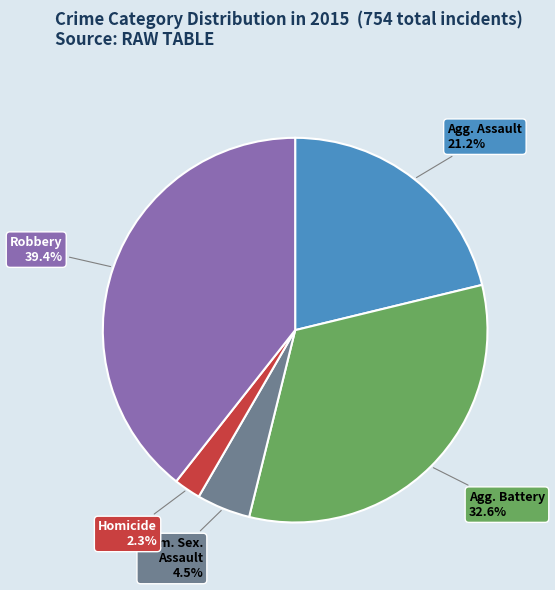

Is there any slice that represents more than half of the pie?

No